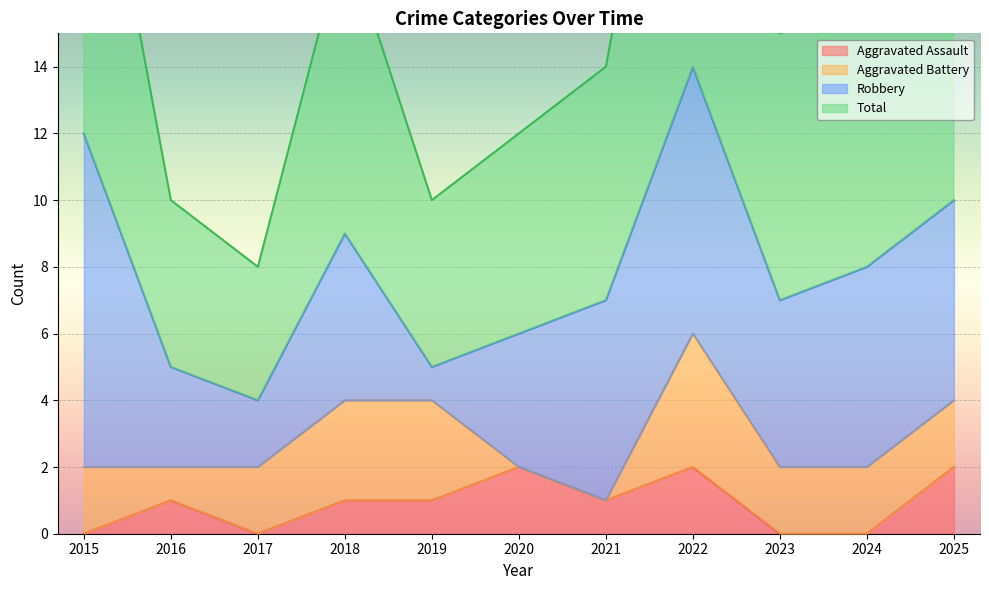

Count the Total values in the range 10 to 20.

8